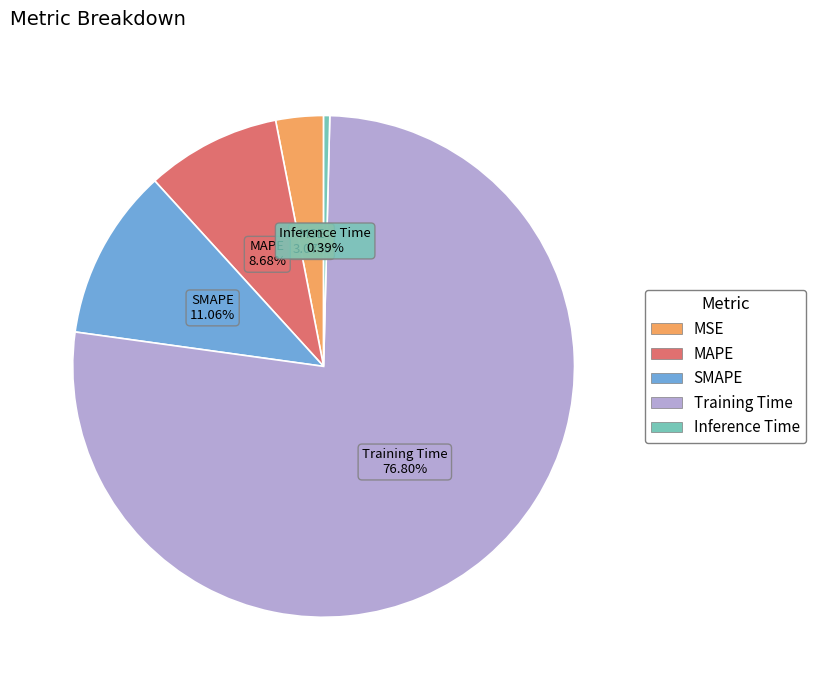

What is the total percentage of MSE and MAPE?

11.8%